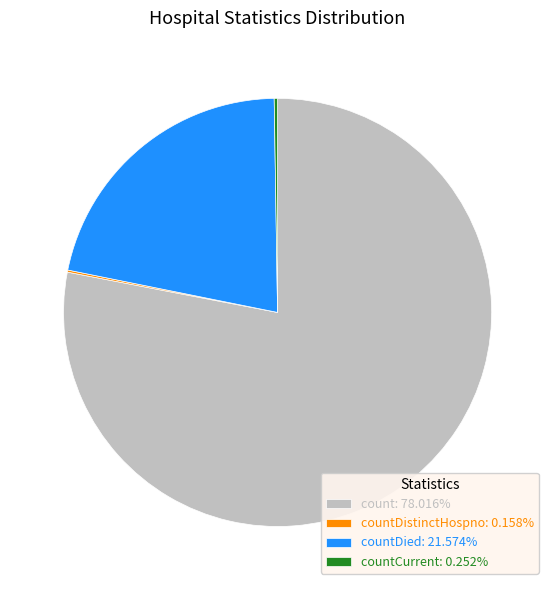

Does any single category account for the majority?

Yes